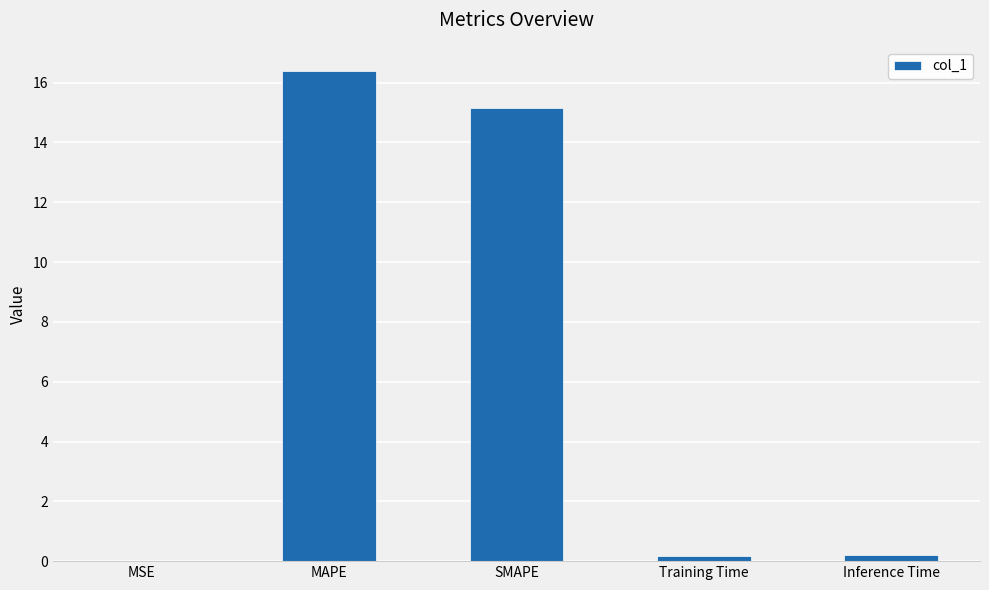

At which label is the value closest to 8?

SMAPE